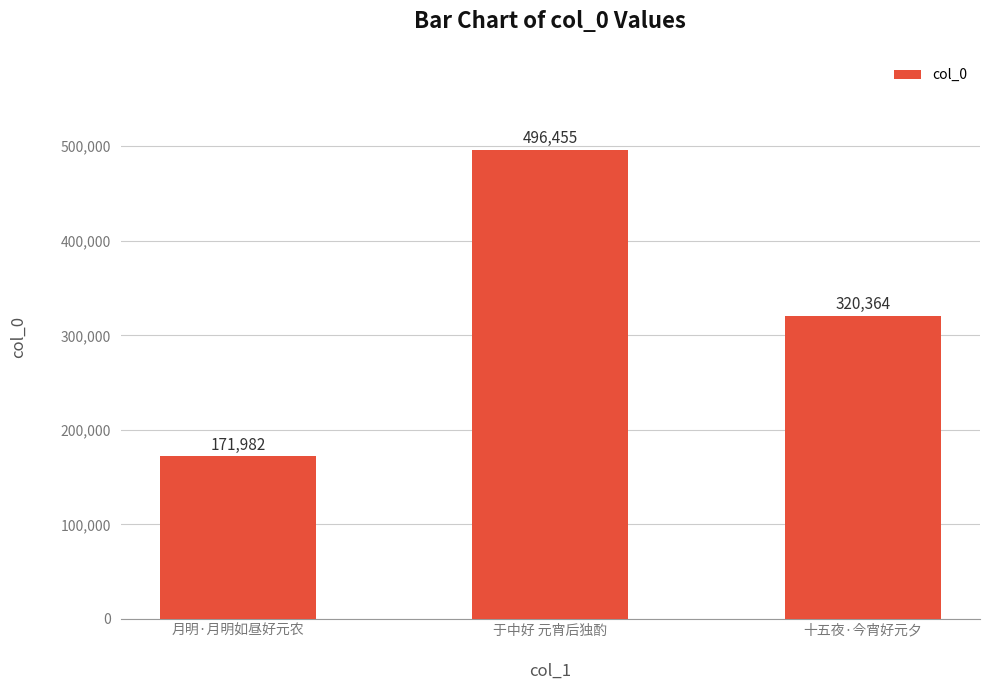

Is it true that the value at 于中好 元宵后独酌 is 230641?

False